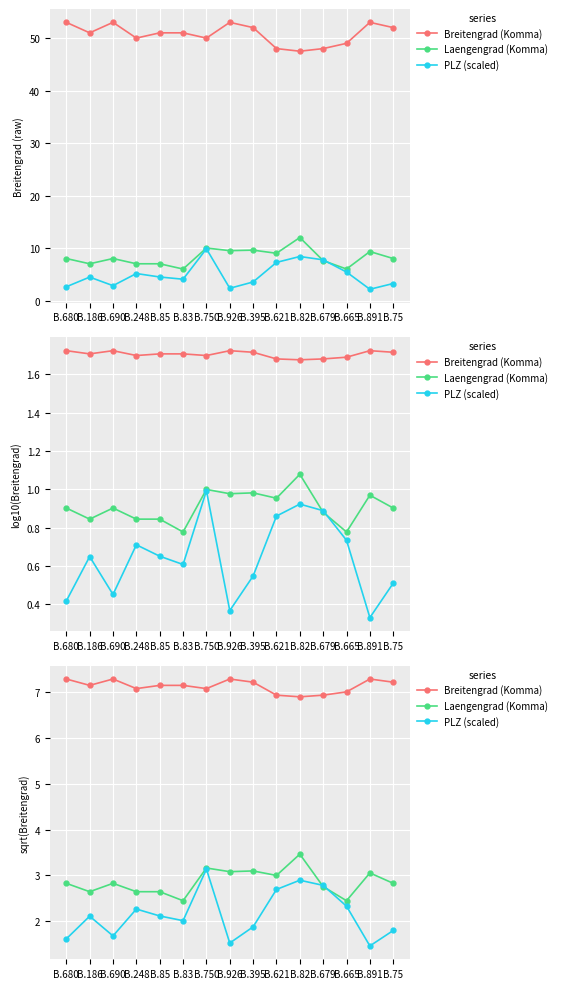

What is the label of the 10th point from the right?

B.83